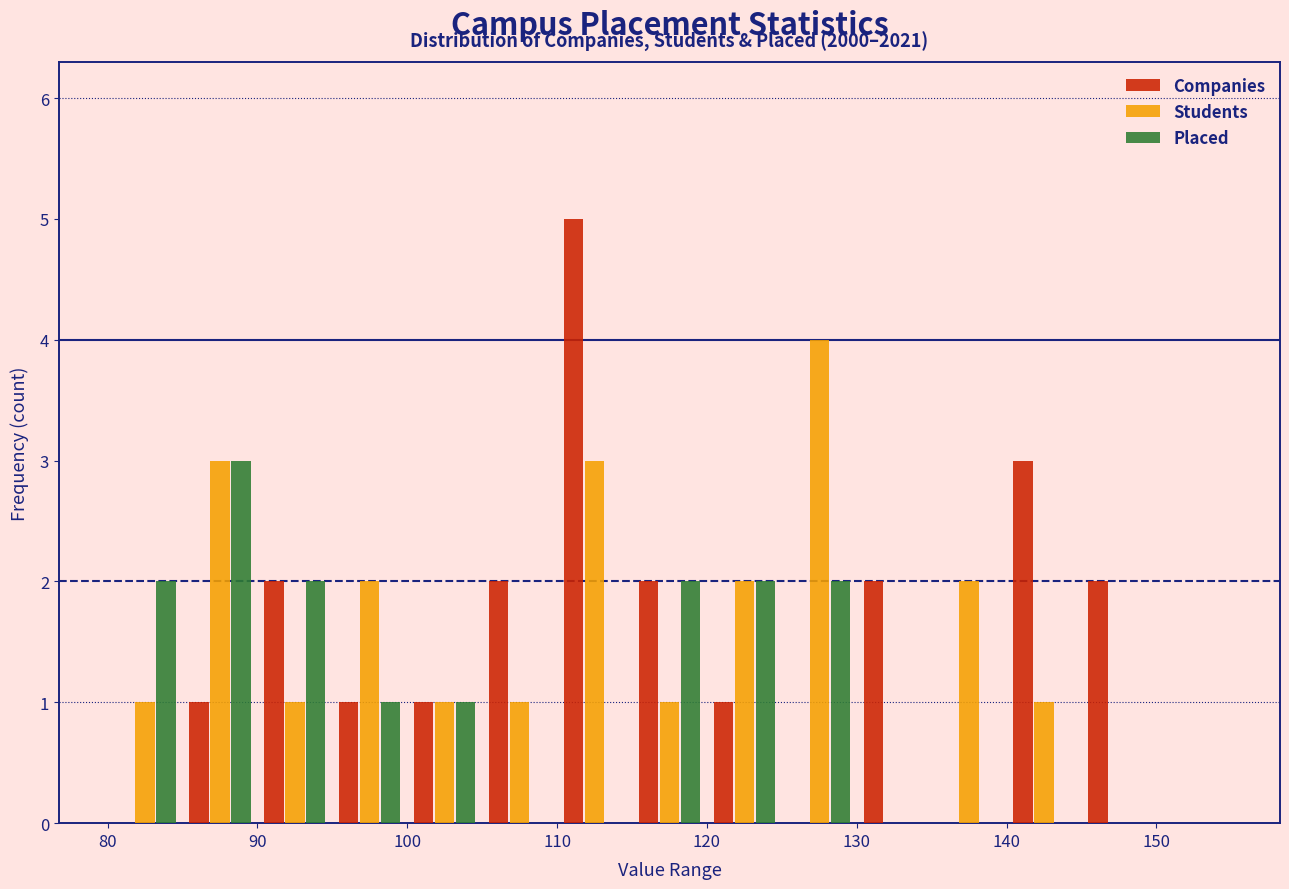

In the Placed series, which range on the x-axis has the tallest bar?

85 to 90